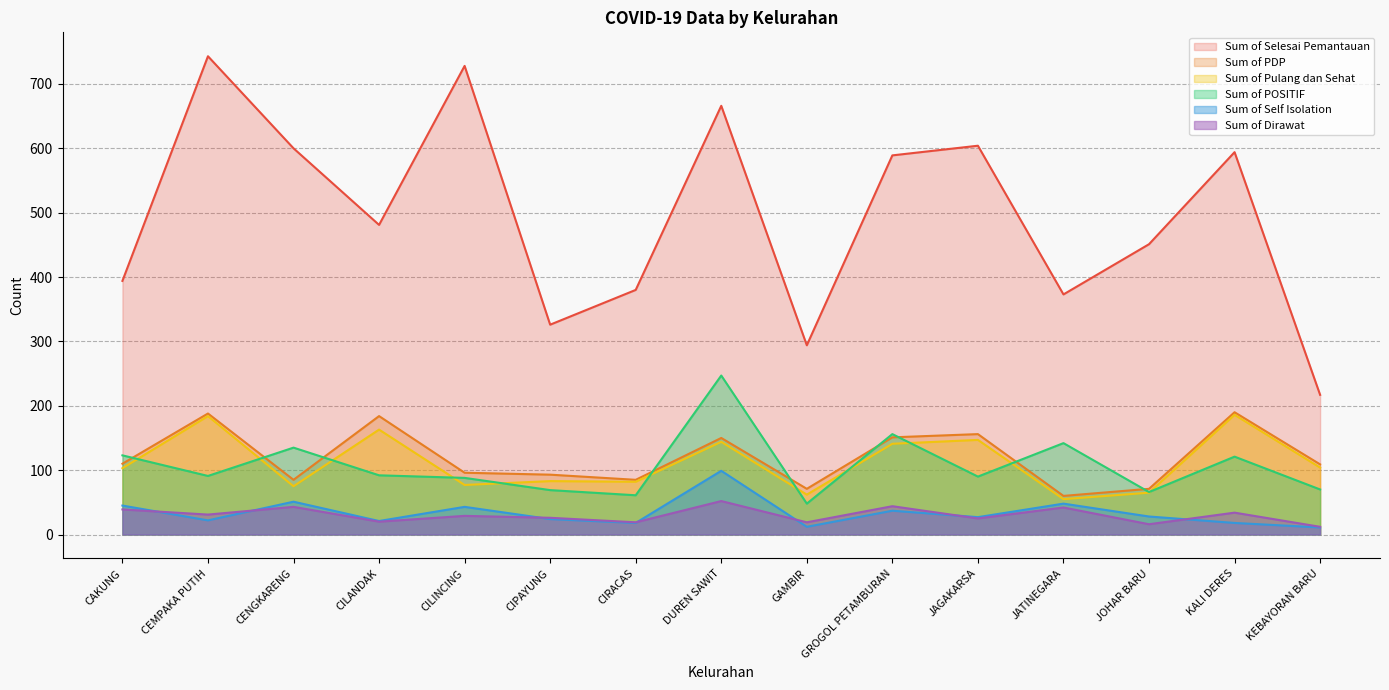

How many interior local valleys does the Sum of Pulang dan Sehat series have?

5